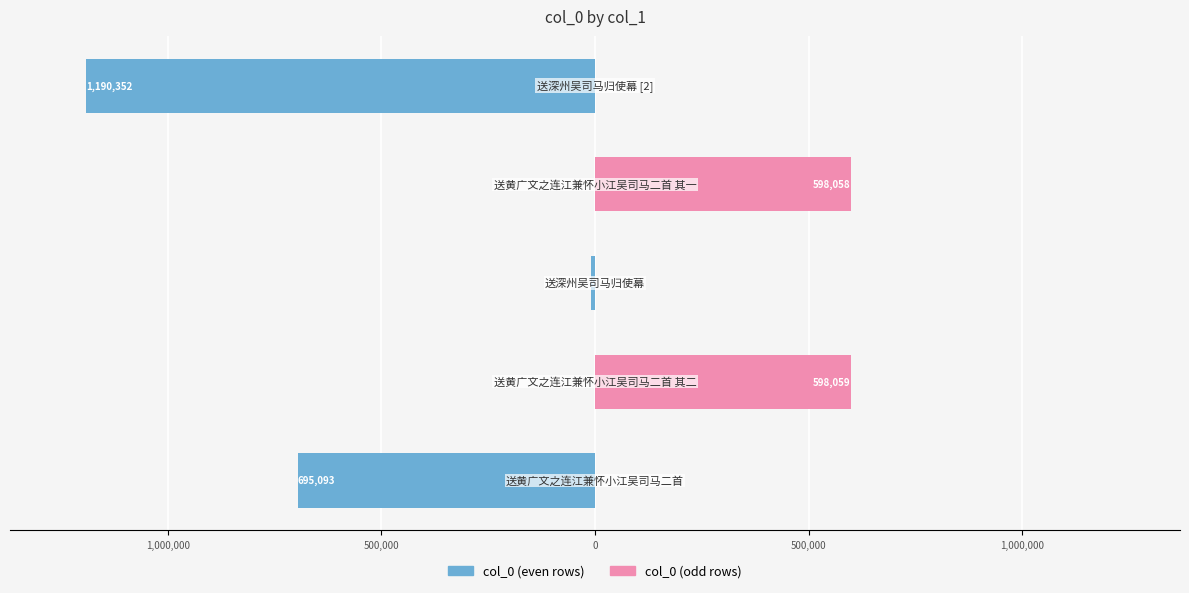

Which series has the largest total across all categories?

col_0 (odd rows)